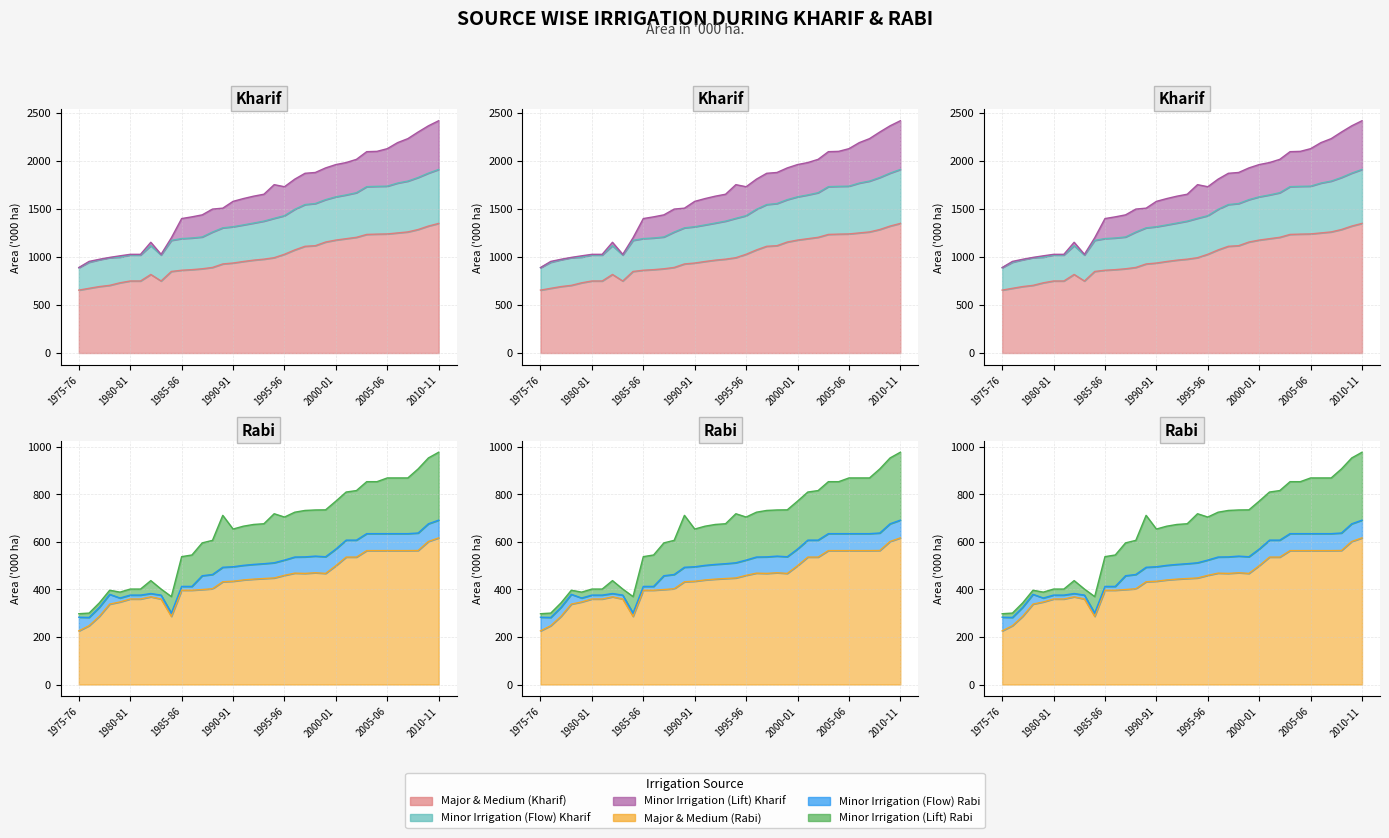

True or false: Minor Irrigation (Lift) Kharif and Major & Medium (Rabi) cross at least once.

False